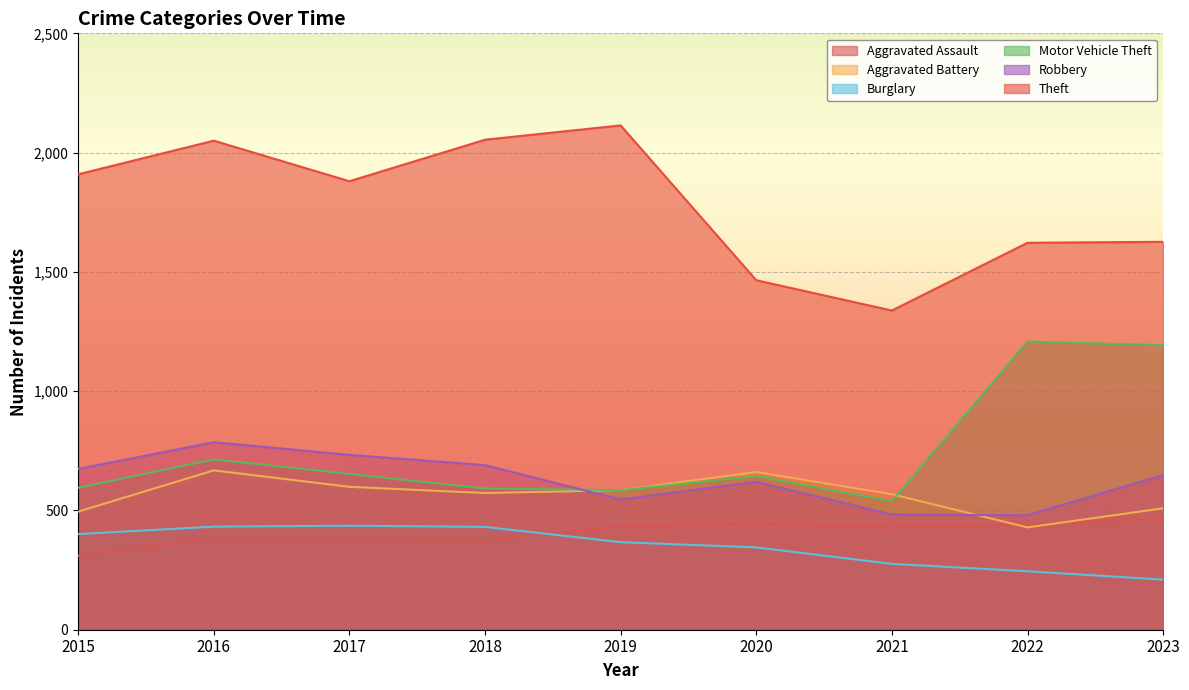

Reading left to right, what are all the values shown in this chart?

Aggravated Assault: 2015=310	2016=385	2017=380	2018=375	2019=433	2020=446	2021=428	2022=442	2023=463
Aggravated Battery: 2015=495	2016=668	2017=599	2018=573	2019=585	2020=661	2021=568	2022=429	2023=509
Burglary: 2015=401	2016=432	2017=436	2018=431	2019=367	2020=345	2021=276	2022=245	2023=210
Motor Vehicle Theft: 2015=595	2016=714	2017=653	2018=592	2019=585	2020=644	2021=539	2022=1208	2023=1193
Robbery: 2015=674	2016=786	2017=733	2018=690	2019=546	2020=620	2021=483	2022=480	2023=648
Theft: 2015=1909	2016=2050	2017=1880	2018=2054	2019=2114	2020=1465	2021=1338	2022=1622	2023=1626